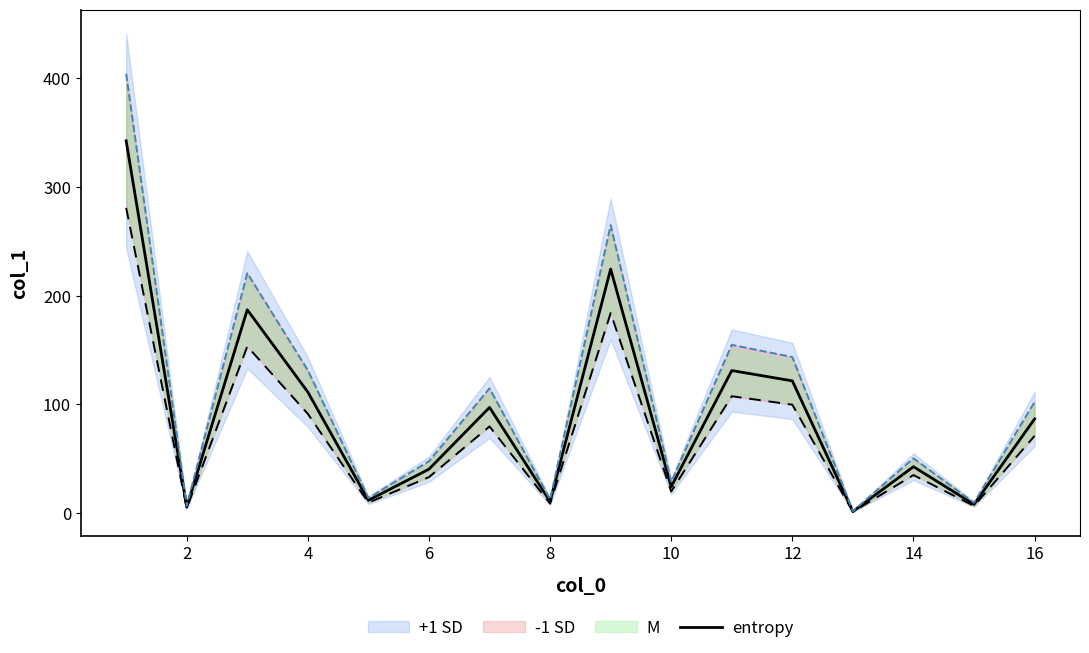

The value of entropy at 16 is 86.7. True or false?

True